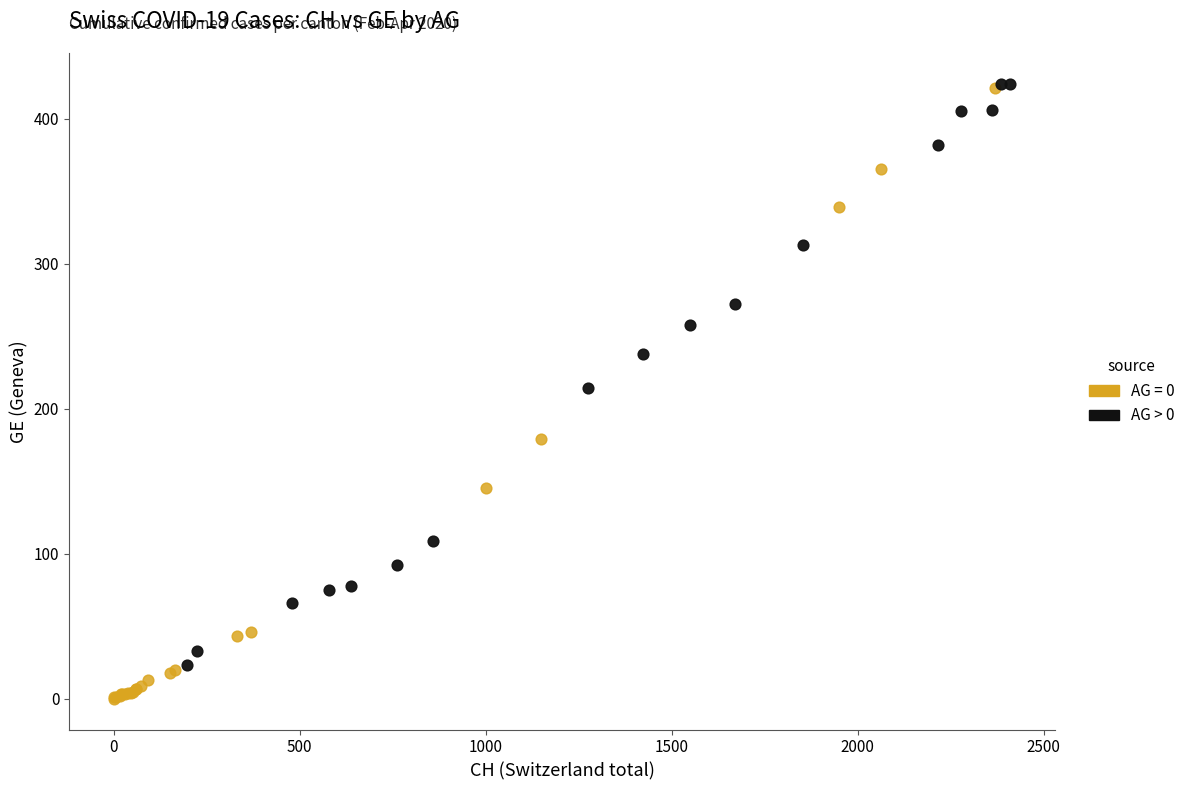

Which series has the widest spread of Y values?

AG = 0